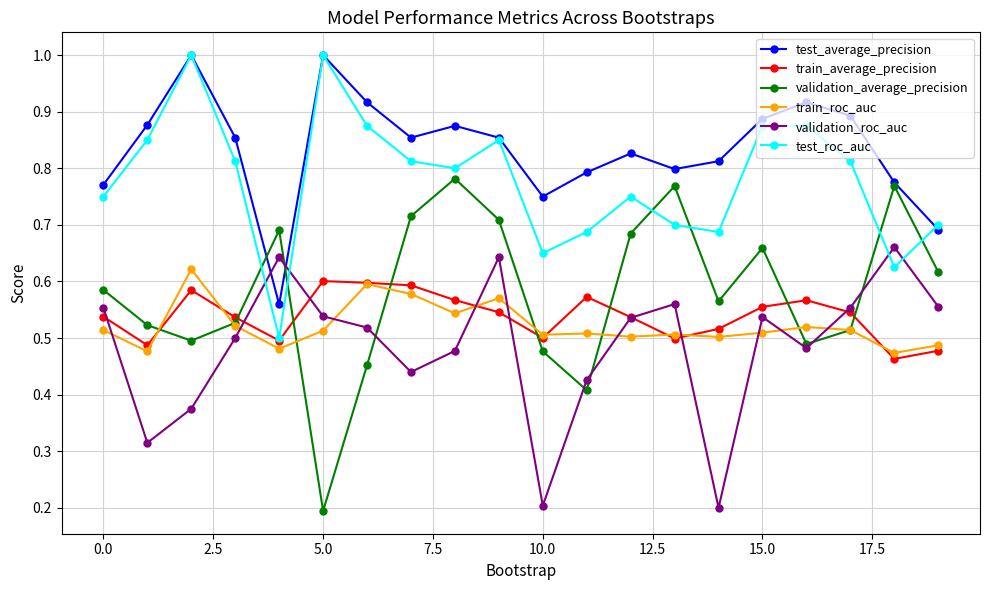

How many times do test_average_precision and validation_roc_auc cross each other?

2